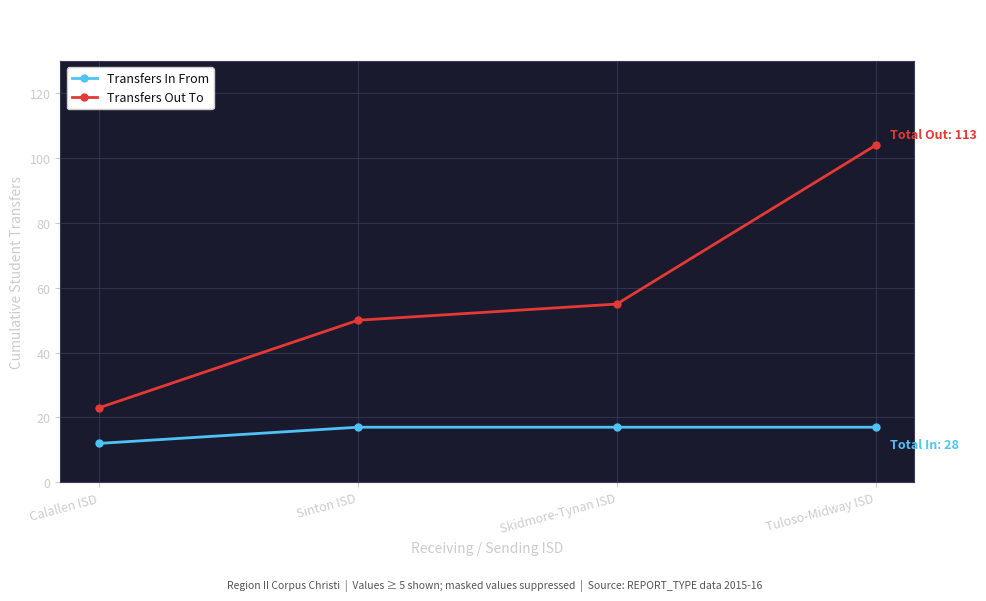

True or false: Transfers Out To and Transfers In From cross at least once.

False